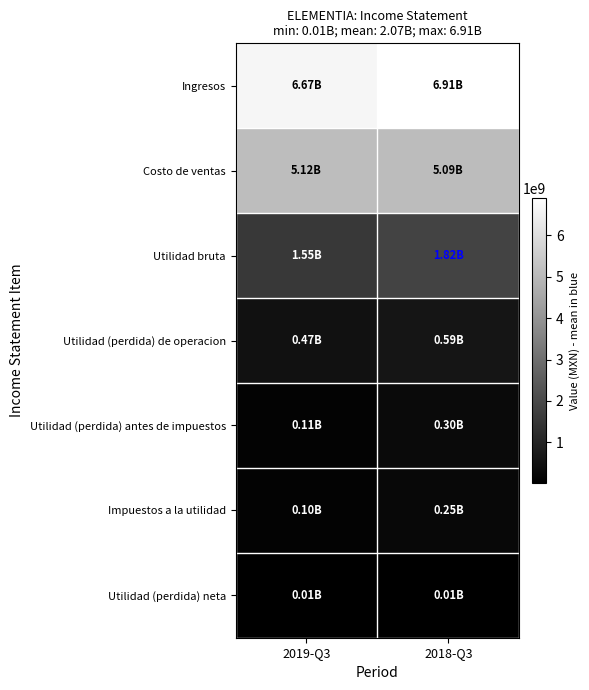

At which category is the sum across all series the highest?

2018-Q3